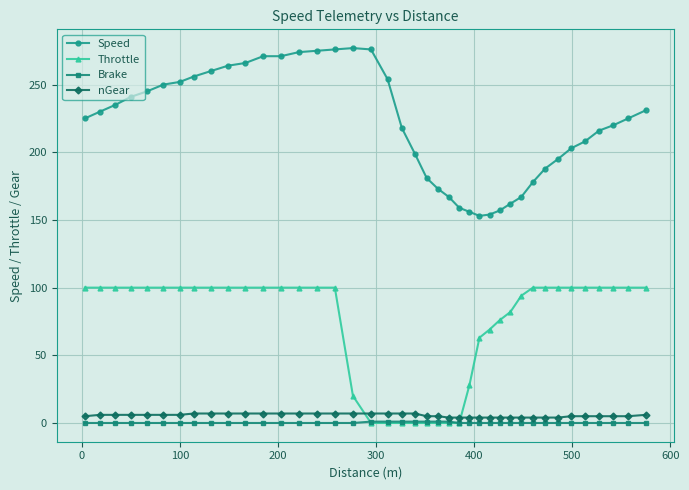

What is the difference between the maximum and second lowest values in the Speed series?

123